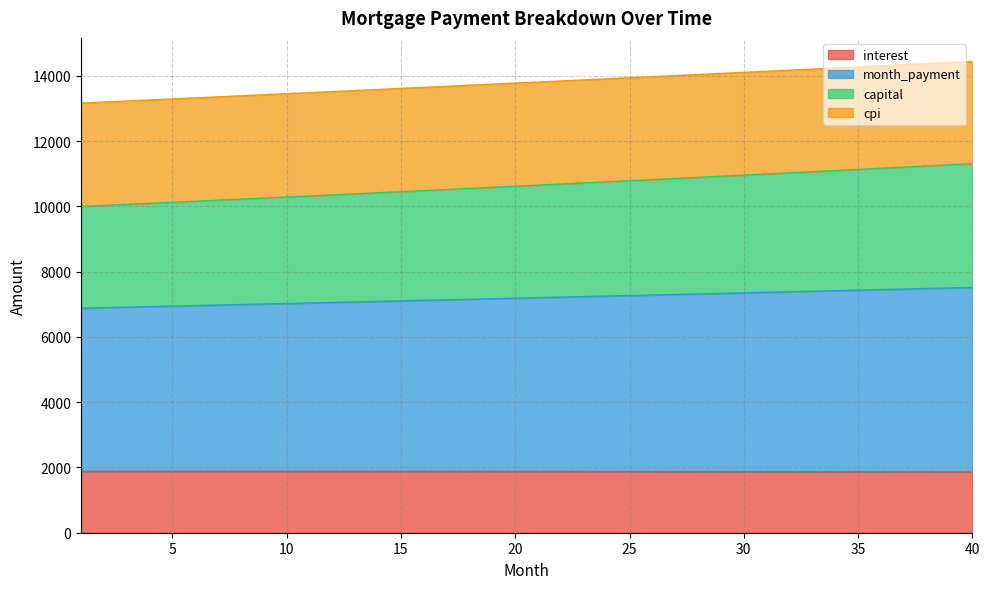

Which has a higher value, 33 or 25?

25